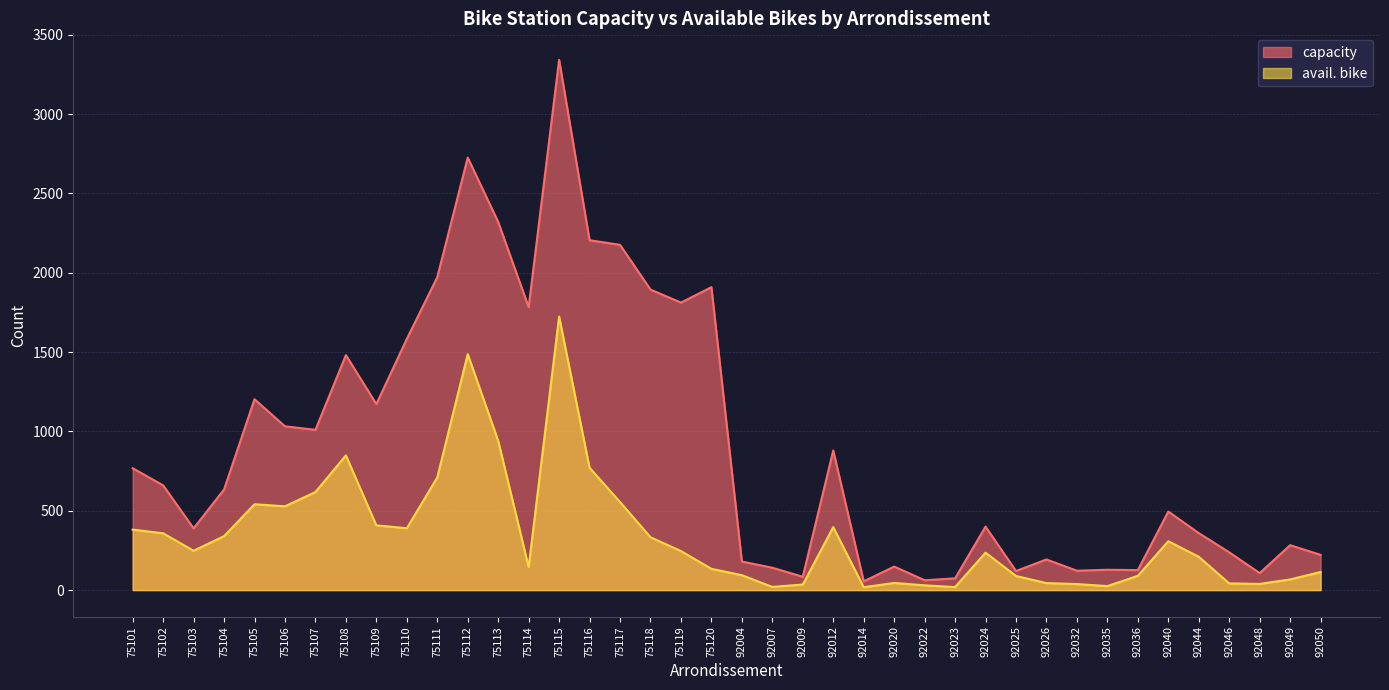

At how many categories does at least one series exceed 2631?

2